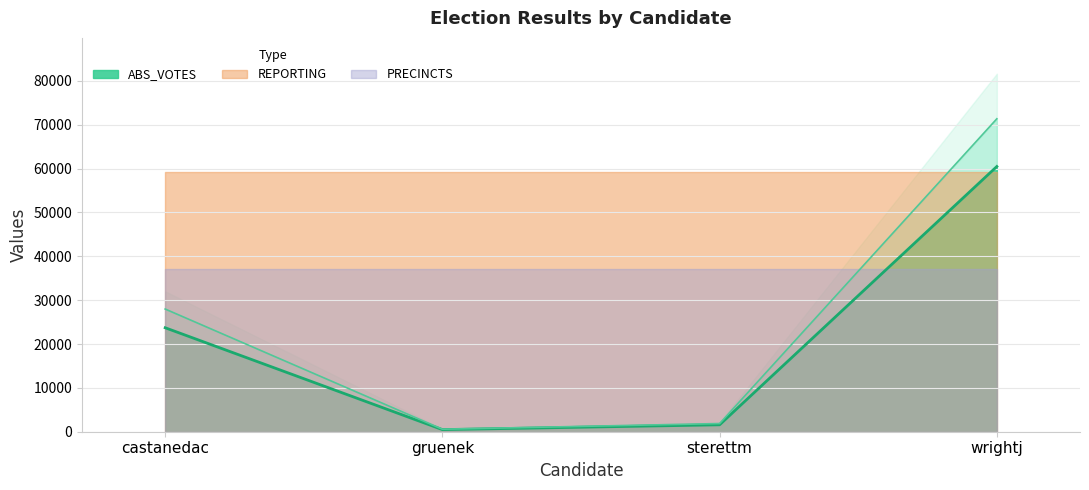

At which label is ABS_VOTES closest to 30473?

castanedac